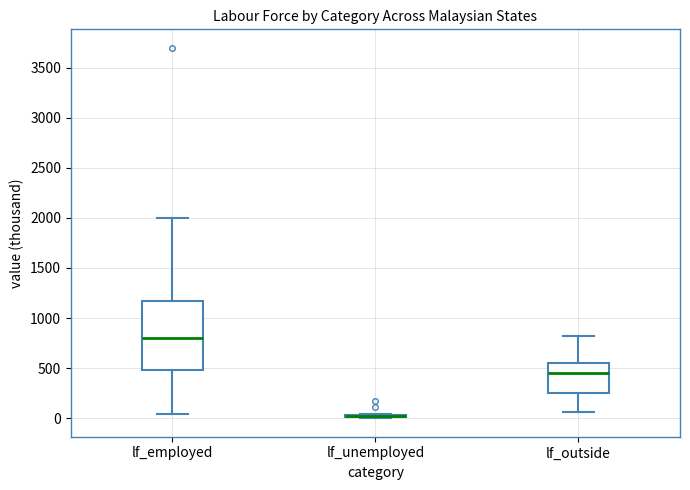

Reading left to right, read every box against the y-axis: the position of its median line, the range the box covers, and the ends of its whiskers. The values are not printed on the chart, so give them approximately, as read against the axis.

lf_employed: median 800, box 500 to 1150, whiskers 50 to 2000
lf_unemployed: box collapsed to a line at 0, whiskers 0 to 50
lf_outside: median 450, box 250 to 550, whiskers 50 to 800